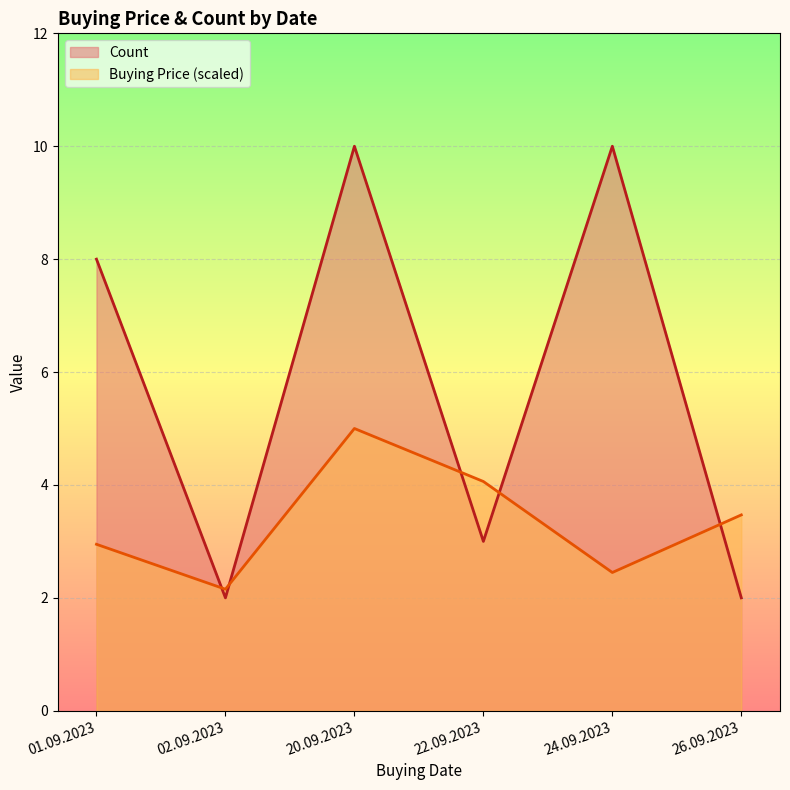

Reading left to right, what are all the values shown in this chart?

Count: 8.0	2.0	10.0	3.0	10.0	2.0
Buying Price (scaled): 2.9	2.2	5.0	4.1	2.4	3.5